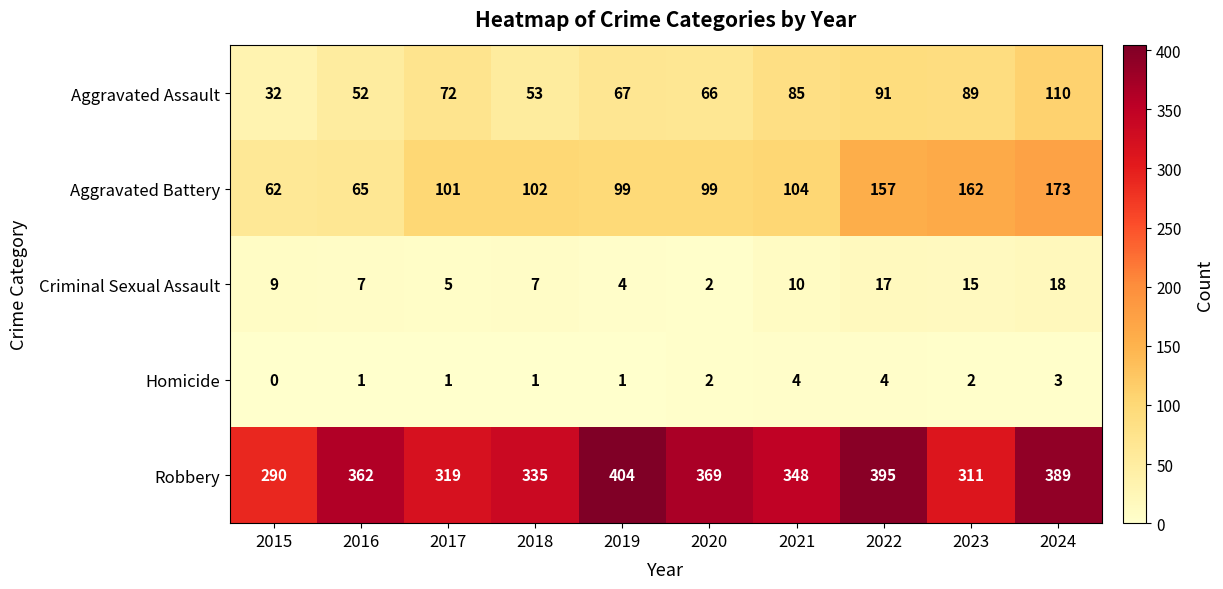

What is the total value across all series at 2024?

693